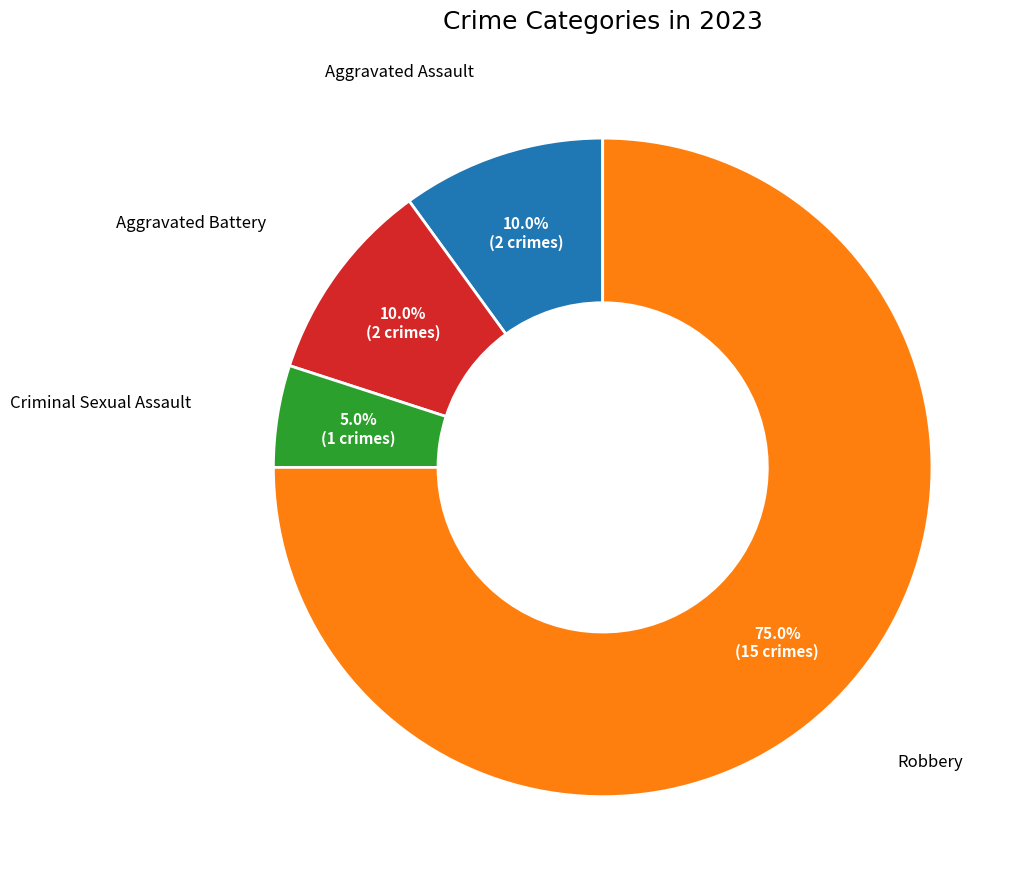

Between Robbery and Aggravated Assault, which is larger?

Robbery